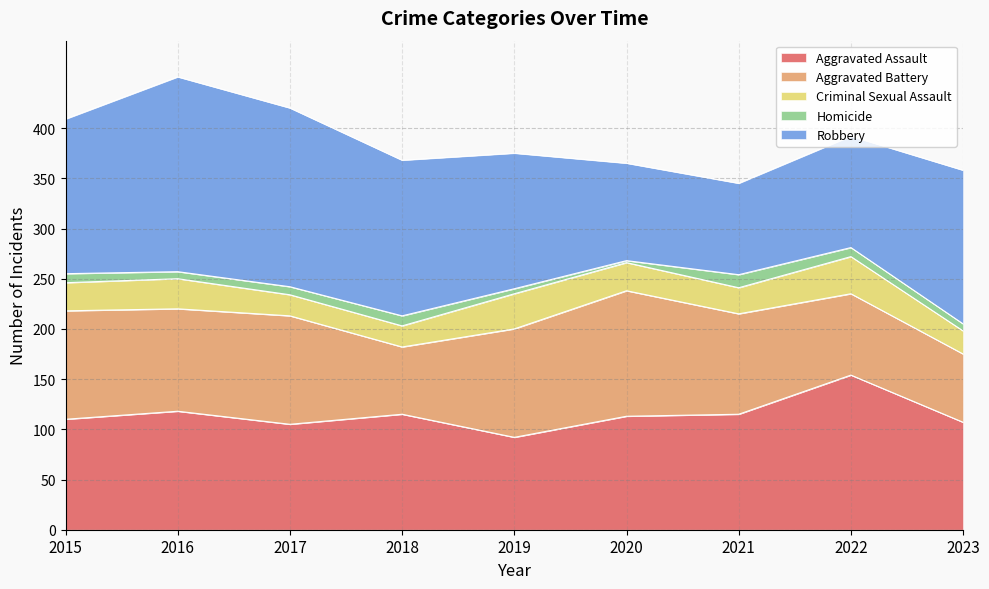

List the series in order of their peak value, lowest first.

Homicide, Criminal Sexual Assault, Aggravated Battery, Aggravated Assault, Robbery